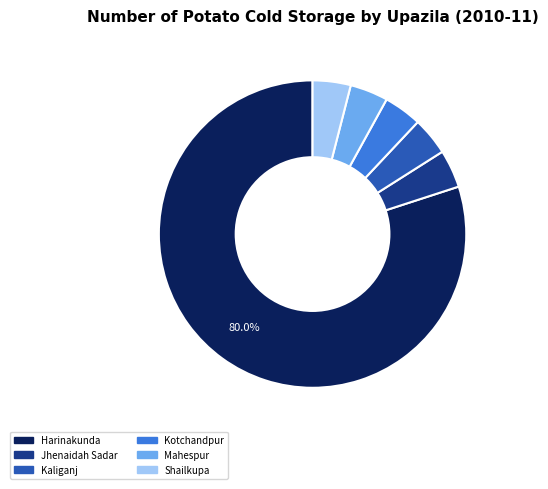

Which has a higher value, Jhenaidah Sadar or Harinakunda?

Harinakunda